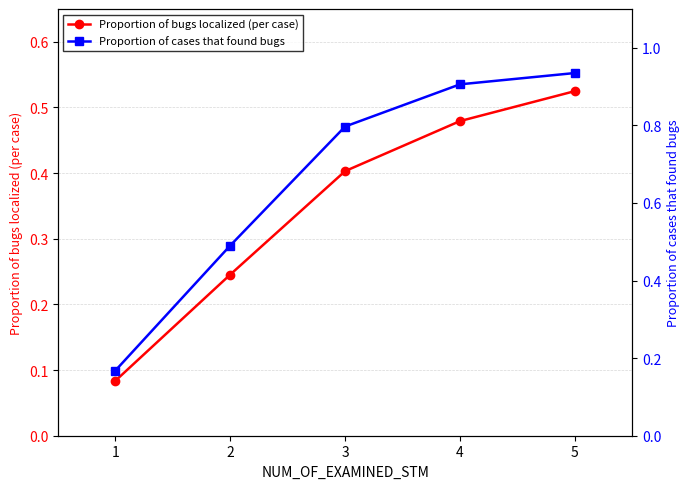

What is the maximum value for Proportion of cases that found bugs?

0.9